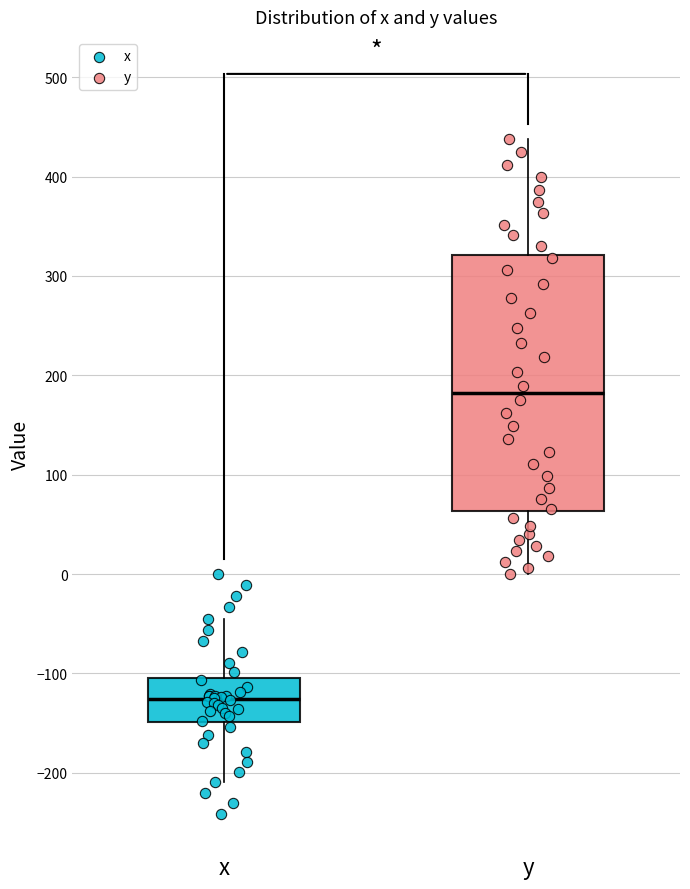

Where is the upper edge of the box for x on the y-axis? The values are not printed on the chart, so give them approximately, as read against the axis.

-100